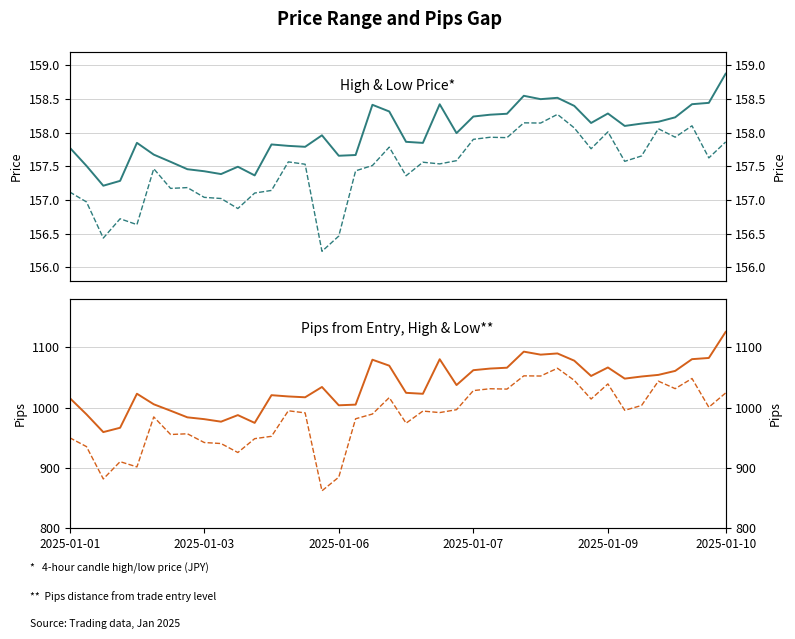

True or false: Low and High intersect in this chart.

False